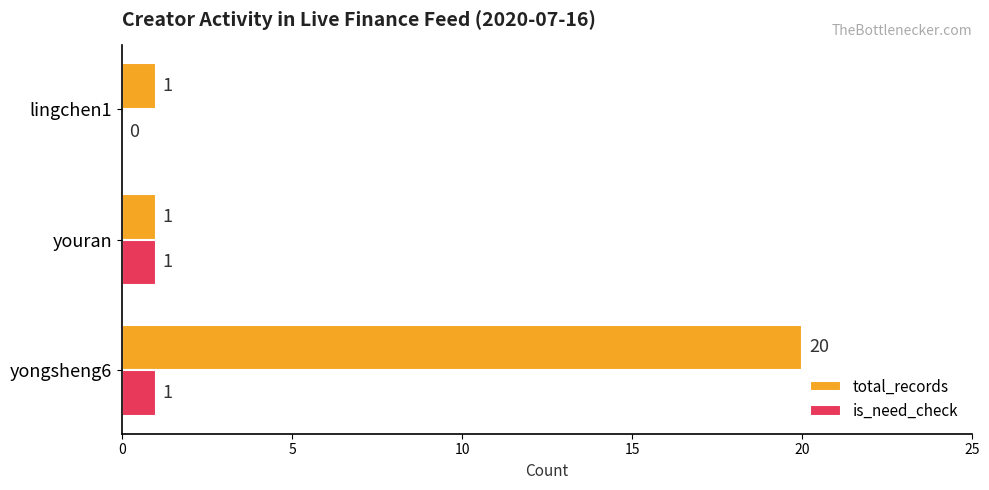

How many total_records values are between 1 and 20?

3